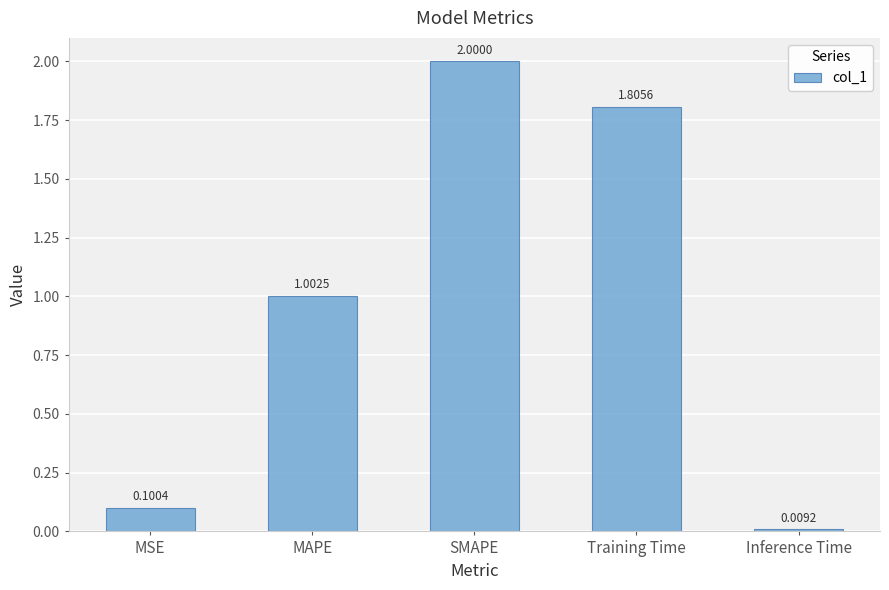

The chart shows a value of 0.9 at Training Time. True or false?

False